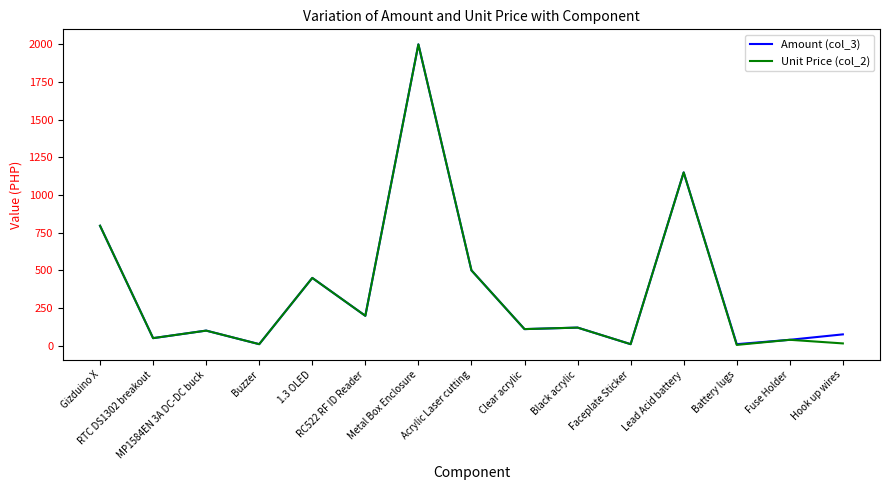

How many lines are shown in the chart?

2